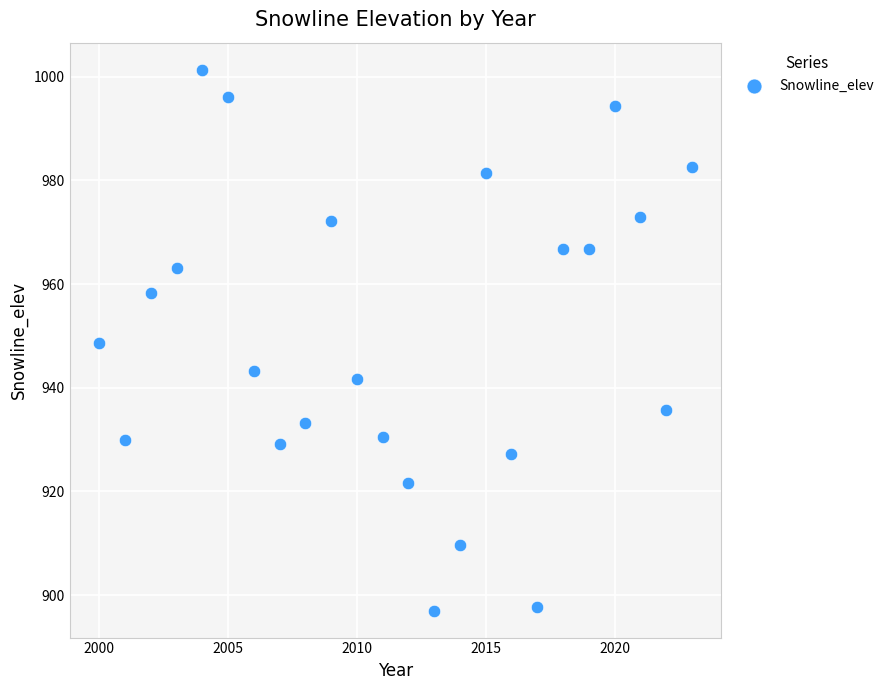

What is the range of Y values (max minus min)?

104.3